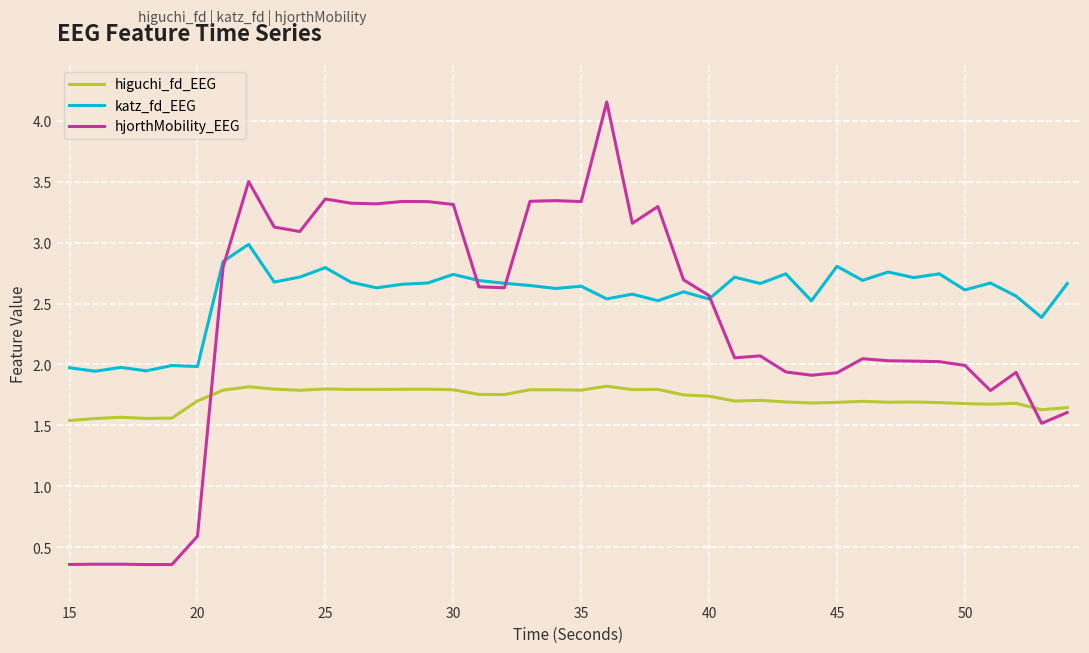

True or false: higuchi_fd_EEG has more than 1 interior local peaks.

True